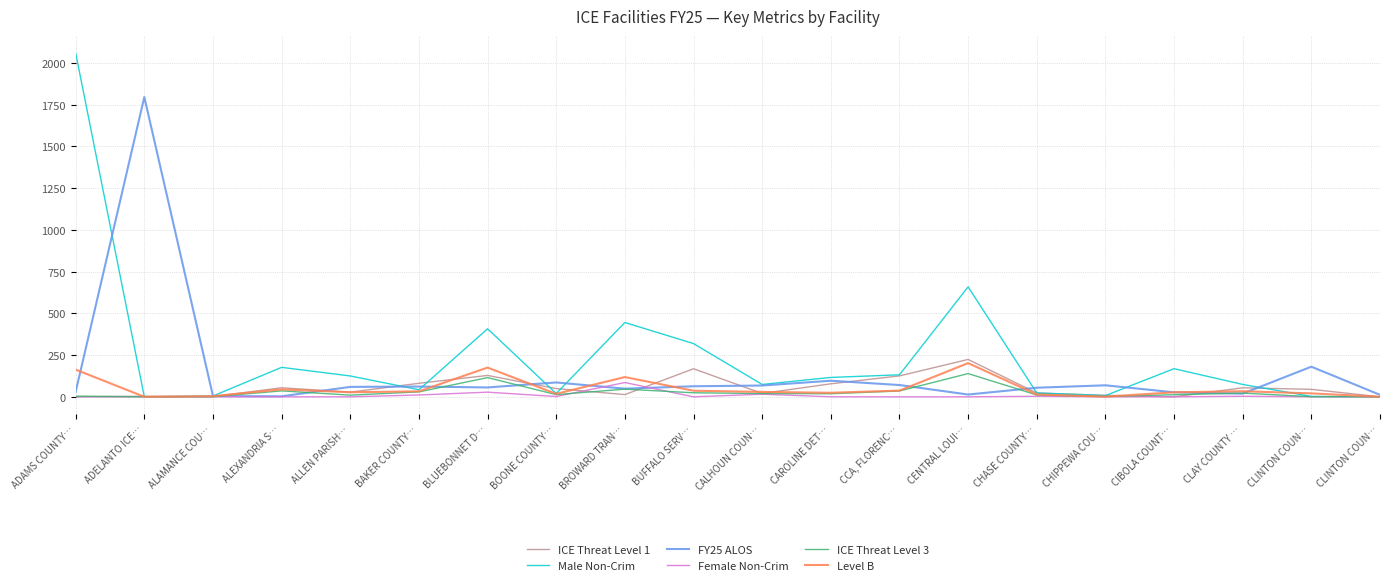

Reading left to right, what are all the values shown in this chart?

ICE Threat Level 1: ADAMS COUNTY…=1.0	ADELANTO ICE…=3.0	ALAMANCE COU…=1.2	ALEXANDRIA S…=54.2	ALLEN PARISH…=27.8	BAKER COUNTY…=81.0	BLUEBONNET D…=128.0	BOONE COUNTY…=49.4	BROWARD TRAN…=13.2	BUFFALO SERV…=168.1	CALHOUN COUN…=20.2	CAROLINE DET…=78.0	CCA, FLORENC…=125.3	CENTRAL LOUI…=223.9	CHASE COUNTY…=22.9	CHIPPEWA COU…=9.0	CIBOLA COUNT…=0.0	CLAY COUNTY …=54.0	CLINTON COUN…=44.7	CLINTON COUN…=0.0
Male Non-Crim: ADAMS COUNTY…=2059.4	ADELANTO ICE…=0.0	ALAMANCE COU…=4.8	ALEXANDRIA S…=176.5	ALLEN PARISH…=125.0	BAKER COUNTY…=42.4	BLUEBONNET D…=407.6	BOONE COUNTY…=19.8	BROWARD TRAN…=445.4	BUFFALO SERV…=318.9	CALHOUN COUN…=74.1	CAROLINE DET…=116.1	CCA, FLORENC…=131.9	CENTRAL LOUI…=658.8	CHASE COUNTY…=23.2	CHIPPEWA COU…=7.4	CIBOLA COUNT…=168.4	CLAY COUNTY …=74.1	CLINTON COUN…=2.6	CLINTON COUN…=0.6
FY25 ALOS: ADAMS COUNTY…=30.6	ADELANTO ICE…=1796.0	ALAMANCE COU…=4.4	ALEXANDRIA S…=3.1	ALLEN PARISH…=59.5	BAKER COUNTY…=61.5	BLUEBONNET D…=56.2	BOONE COUNTY…=86.0	BROWARD TRAN…=48.8	BUFFALO SERV…=63.2	CALHOUN COUN…=67.7	CAROLINE DET…=96.4	CCA, FLORENC…=70.7	CENTRAL LOUI…=13.7	CHASE COUNTY…=54.5	CHIPPEWA COU…=69.0	CIBOLA COUNT…=27.0	CLAY COUNTY …=19.2	CLINTON COUN…=180.4	CLINTON COUN…=11.9
Female Non-Crim: ADAMS COUNTY…=0.0	ADELANTO ICE…=0.0	ALAMANCE COU…=0.1	ALEXANDRIA S…=0.0	ALLEN PARISH…=0.0	BAKER COUNTY…=10.9	BLUEBONNET D…=28.0	BOONE COUNTY…=1.8	BROWARD TRAN…=85.6	BUFFALO SERV…=0.0	CALHOUN COUN…=15.6	CAROLINE DET…=0.3	CCA, FLORENC…=0.0	CENTRAL LOUI…=0.0	CHASE COUNTY…=3.1	CHIPPEWA COU…=0.0	CIBOLA COUNT…=0.0	CLAY COUNTY …=3.4	CLINTON COUN…=0.0	CLINTON COUN…=0.1
ICE Threat Level 3: ADAMS COUNTY…=3.9	ADELANTO ICE…=0.0	ALAMANCE COU…=0.9	ALEXANDRIA S…=35.6	ALLEN PARISH…=10.0	BAKER COUNTY…=29.6	BLUEBONNET D…=115.0	BOONE COUNTY…=13.2	BROWARD TRAN…=46.0	BUFFALO SERV…=24.2	CALHOUN COUN…=19.7	CAROLINE DET…=18.5	CCA, FLORENC…=35.0	CENTRAL LOUI…=139.3	CHASE COUNTY…=11.1	CHIPPEWA COU…=1.7	CIBOLA COUNT…=12.6	CLAY COUNTY …=22.3	CLINTON COUN…=0.8	CLINTON COUN…=0.0
Level B: ADAMS COUNTY…=163.0	ADELANTO ICE…=0.0	ALAMANCE COU…=4.1	ALEXANDRIA S…=44.4	ALLEN PARISH…=27.3	BAKER COUNTY…=32.7	BLUEBONNET D…=175.1	BOONE COUNTY…=17.8	BROWARD TRAN…=118.3	BUFFALO SERV…=36.6	CALHOUN COUN…=29.3	CAROLINE DET…=24.2	CCA, FLORENC…=37.3	CENTRAL LOUI…=201.9	CHASE COUNTY…=14.0	CHIPPEWA COU…=1.0	CIBOLA COUNT…=27.2	CLAY COUNTY …=33.3	CLINTON COUN…=20.6	CLINTON COUN…=0.1